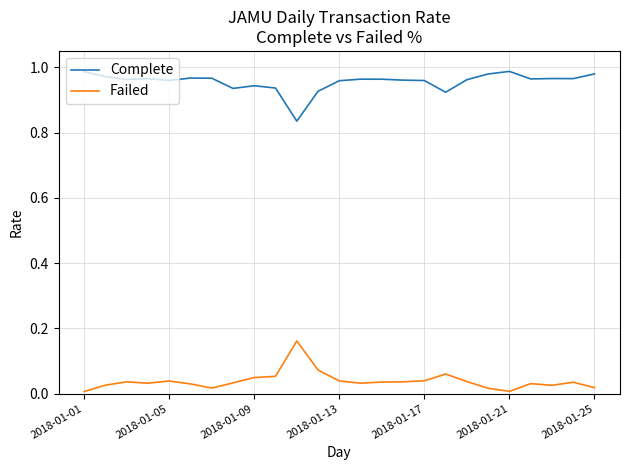

List the series in order of their peak value, highest first.

Complete, Failed